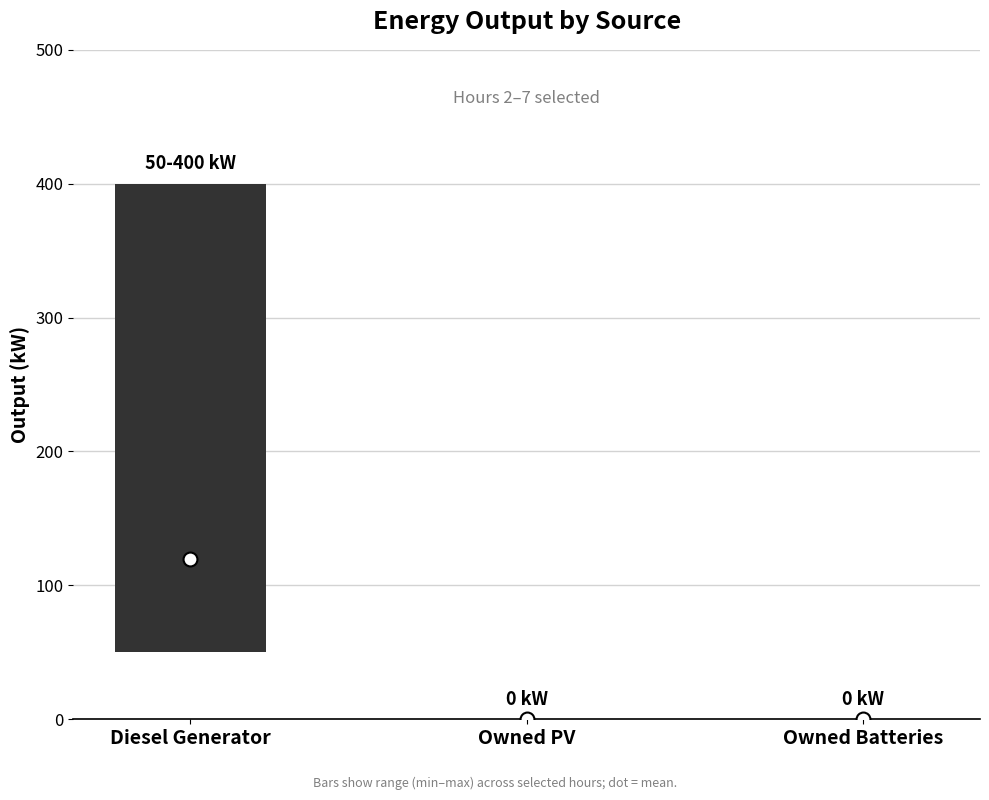

What is the maximum value shown in the chart?

400